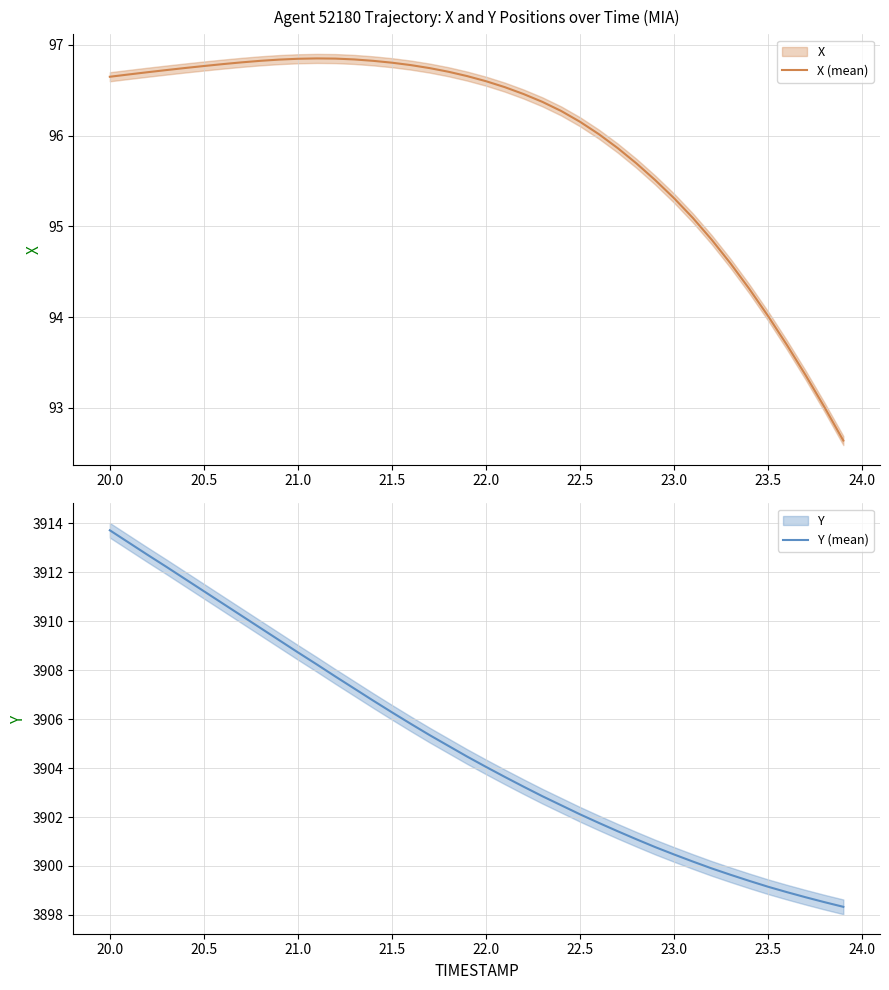

Is it true that Y (mean) equals 3899.2 at 23.5?

True